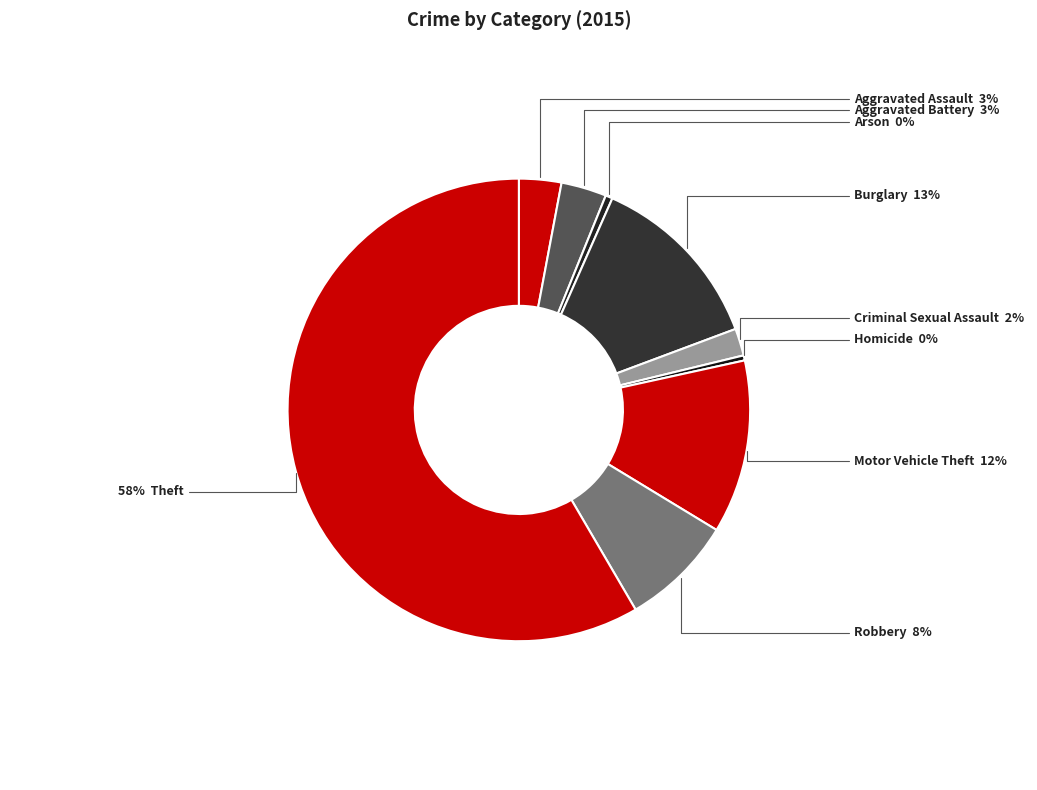

What is the majority slice?

Theft